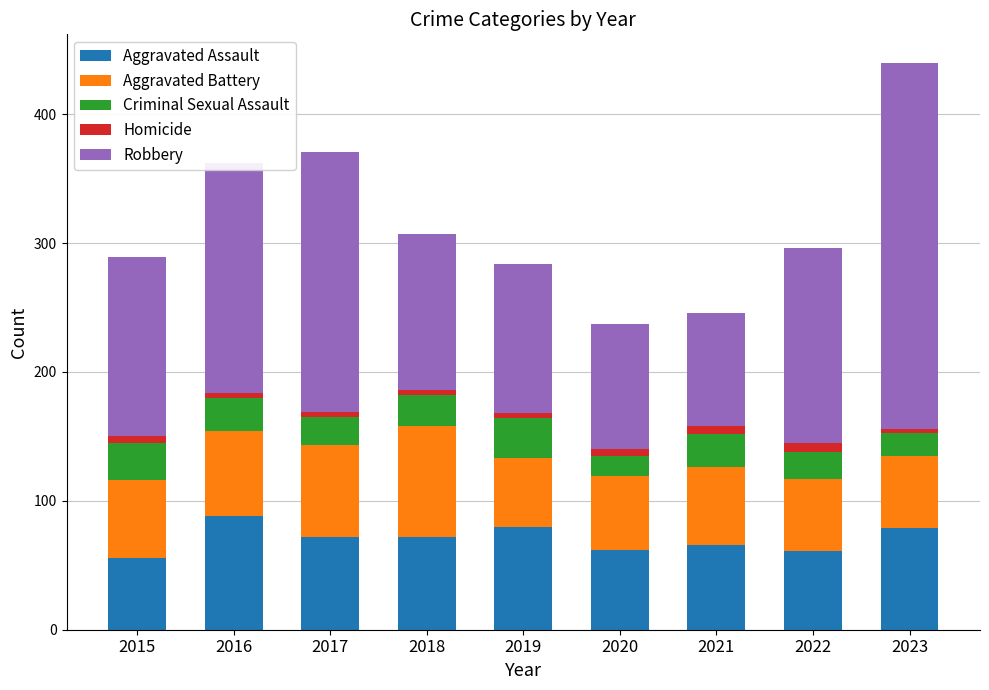

What is the minimum value for Aggravated Assault?

56